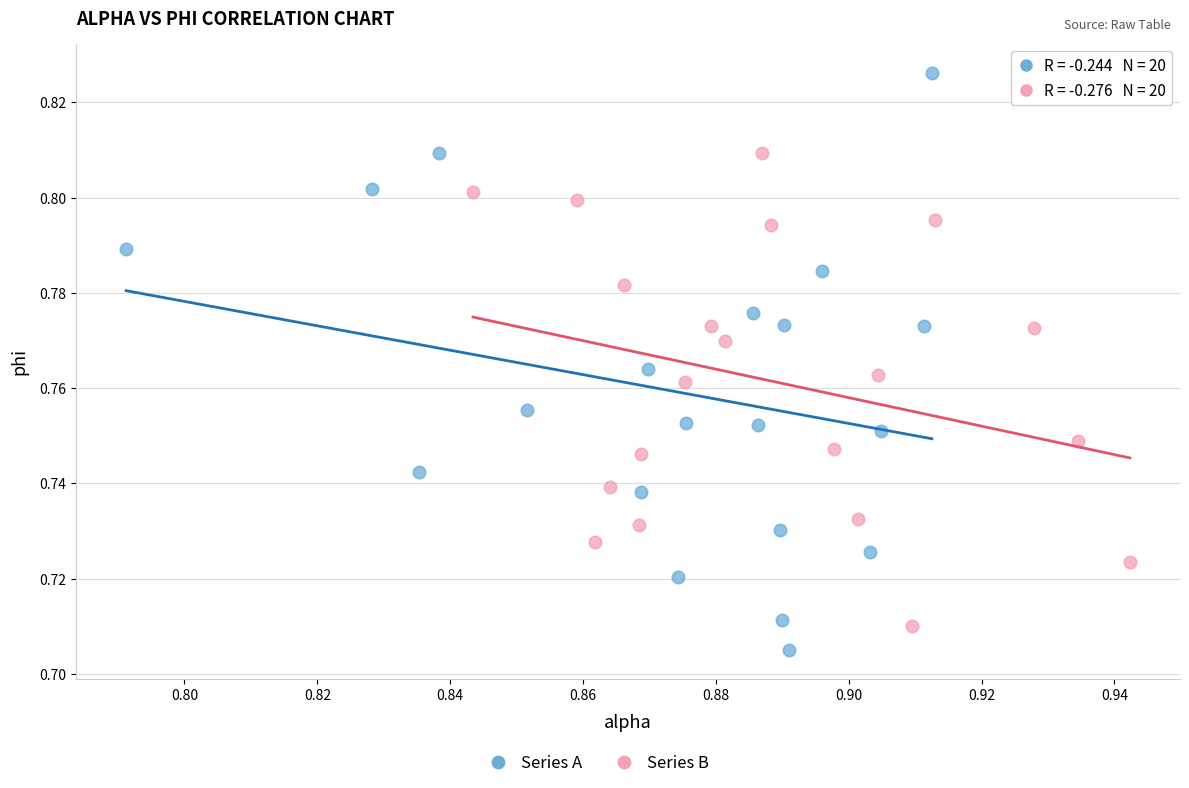

Which series contains the highest Y value?

Series A